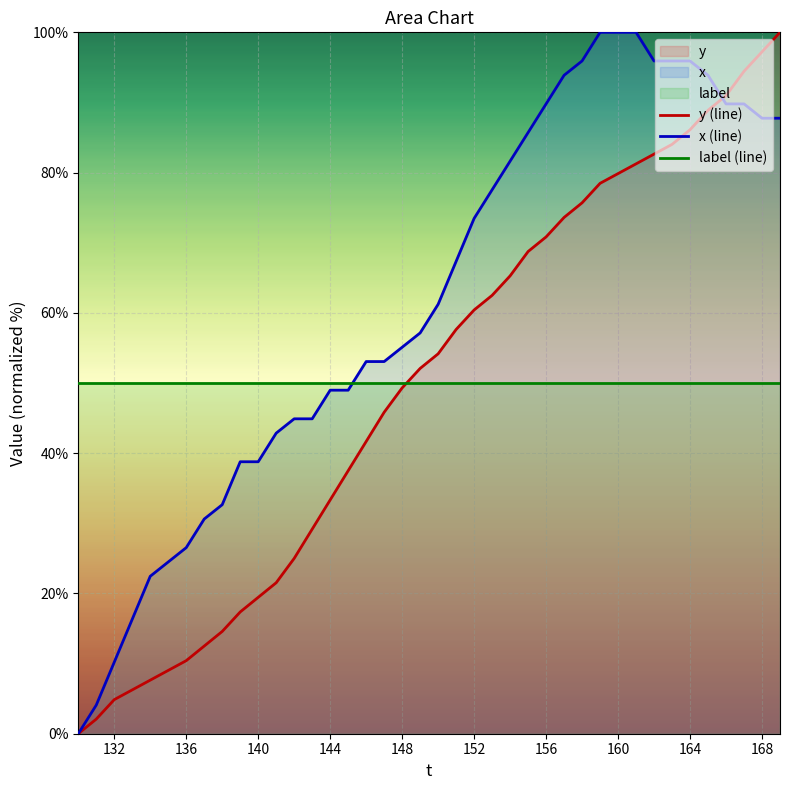

What is the maximum value for x (line)?

100.0